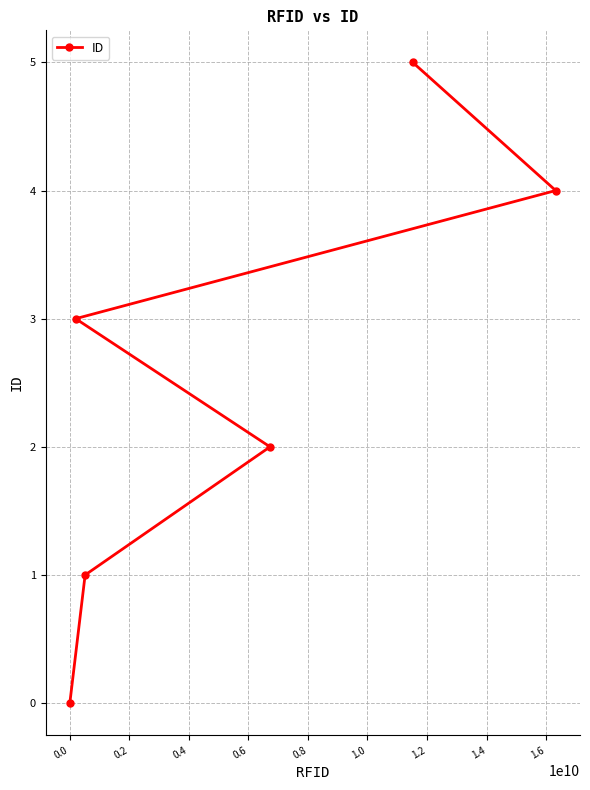

What is the difference between the maximum and minimum values?

5